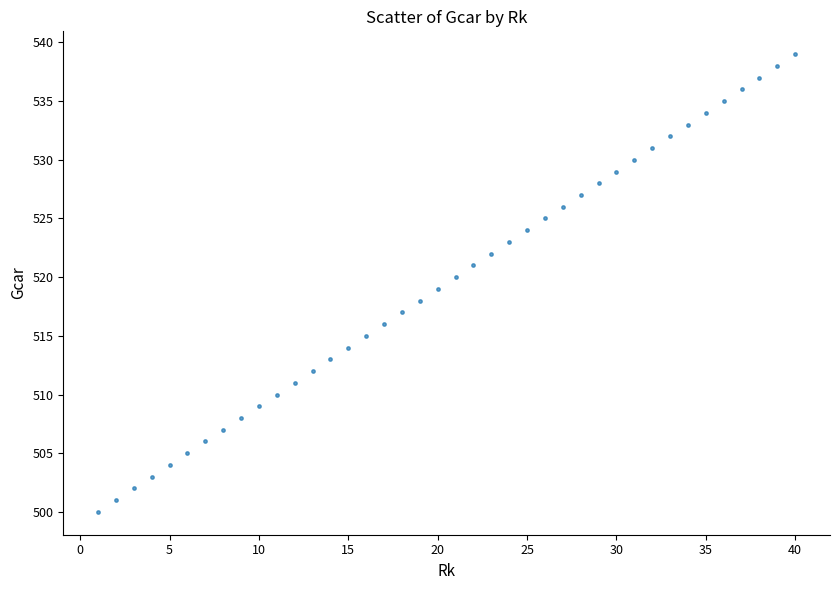

What is the range of X values (max minus min)?

39